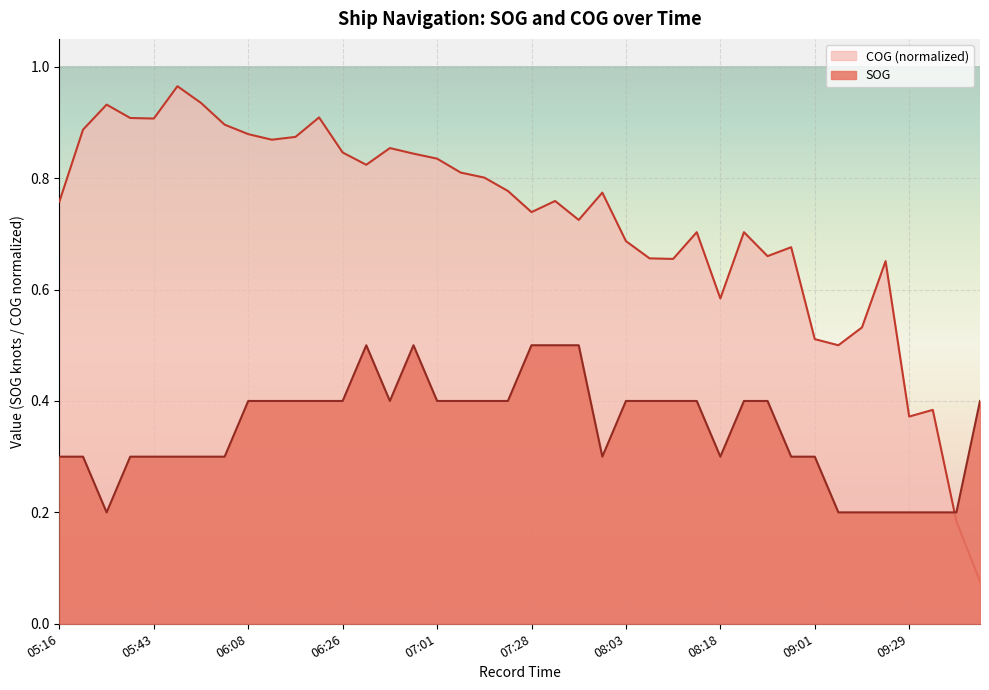

True or false: SOG has more than 2 interior local peaks.

False